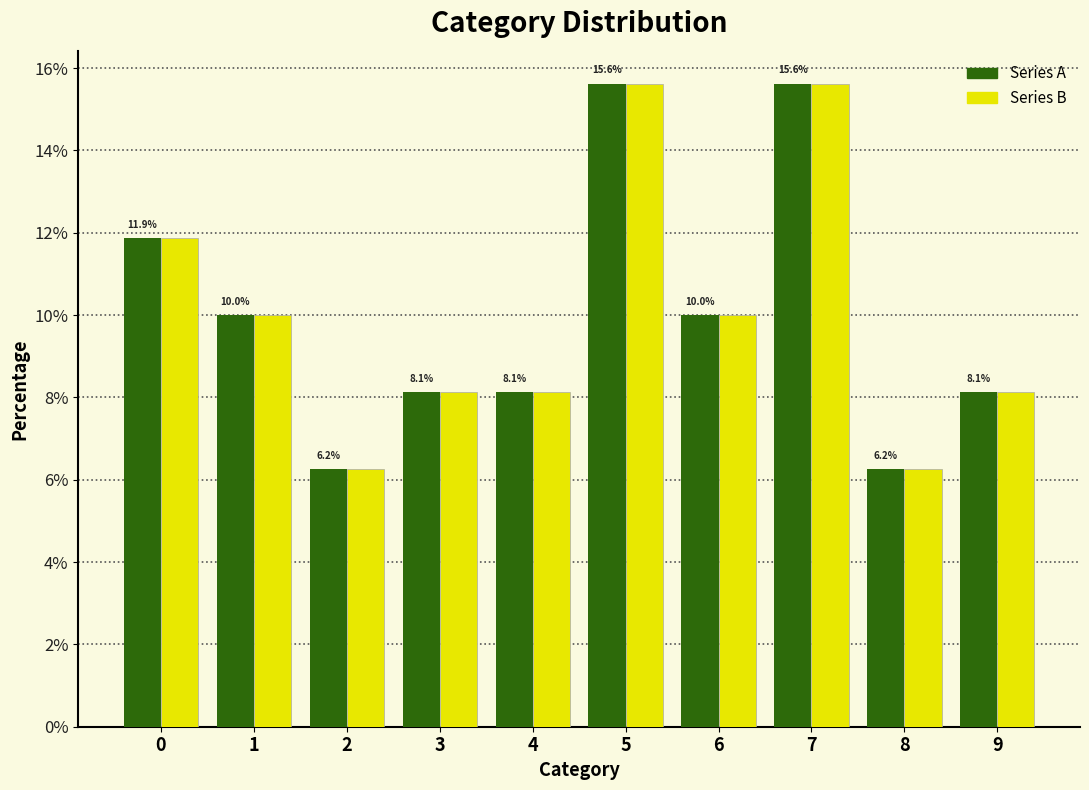

What is the greatest value displayed?

15.6